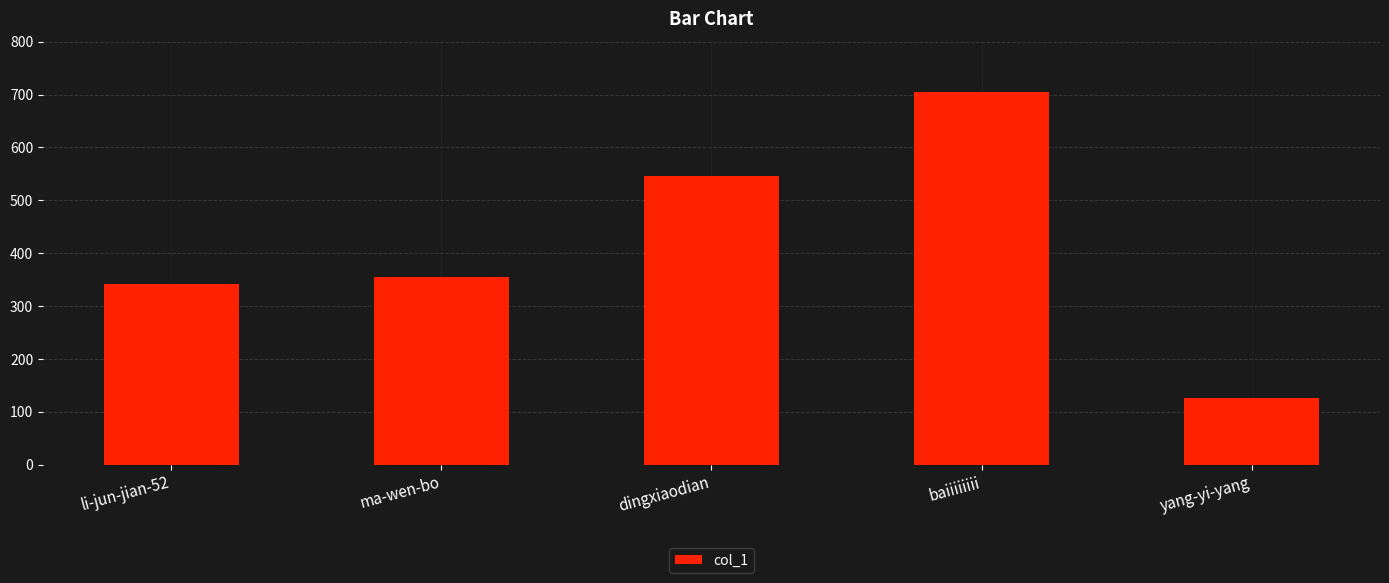

What is the value of the 1st bar from the left?

341